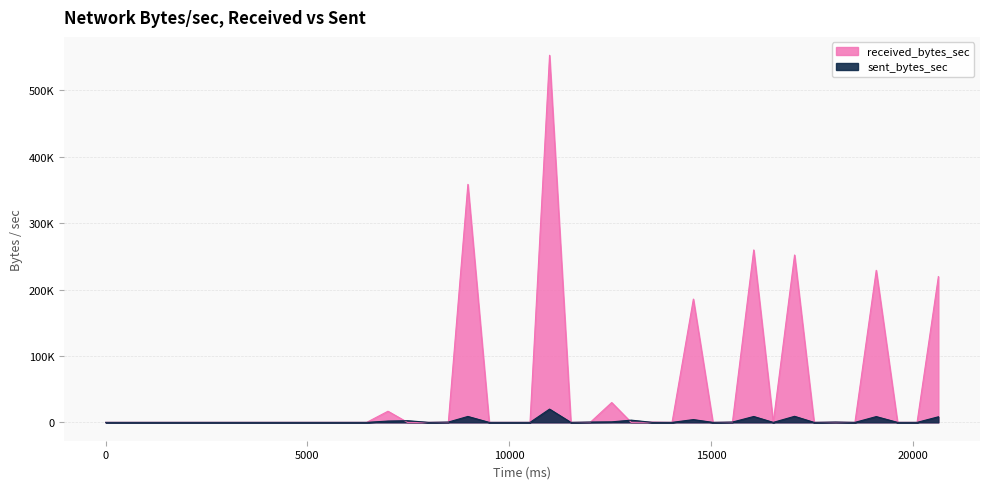

Is the value of sent_bytes_sec at 11000 greater than the value of received_bytes_sec at 9988?

Yes